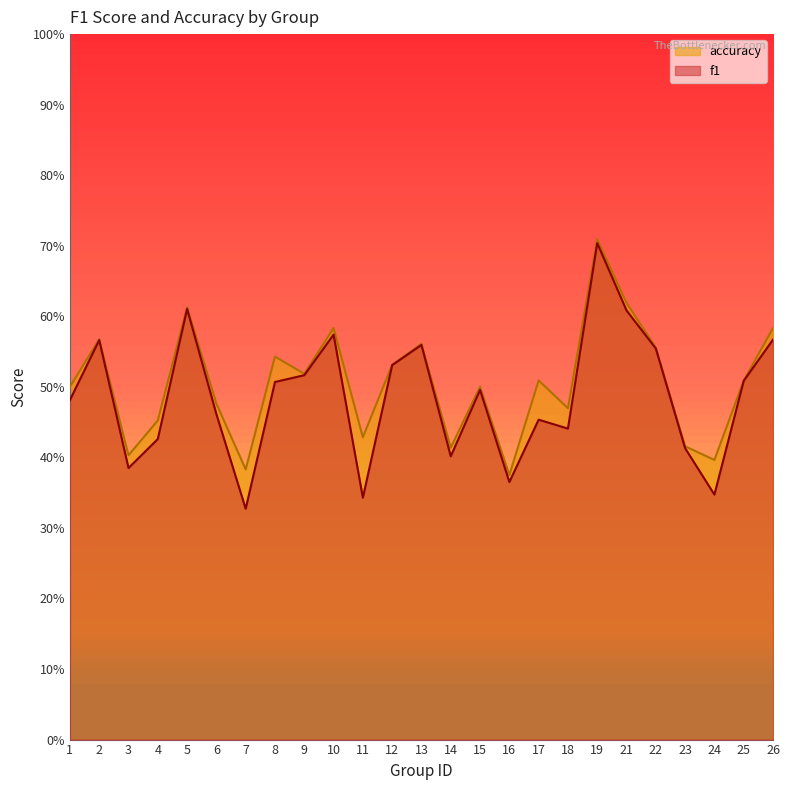

How many f1 values are between 0 and 1?

25